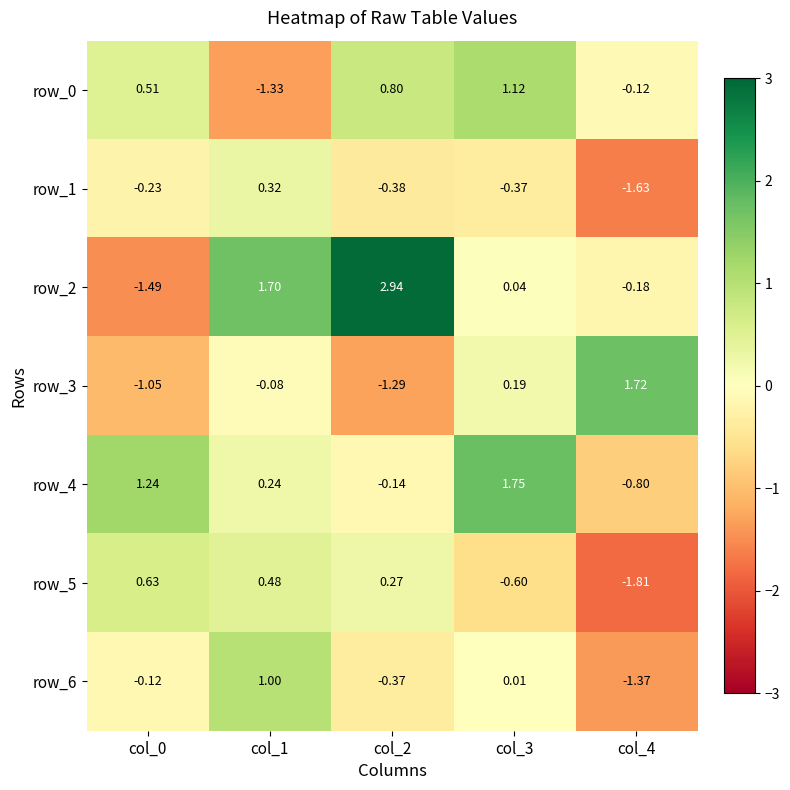

Between col_0 and col_3, which series saw the biggest shift?

row_2